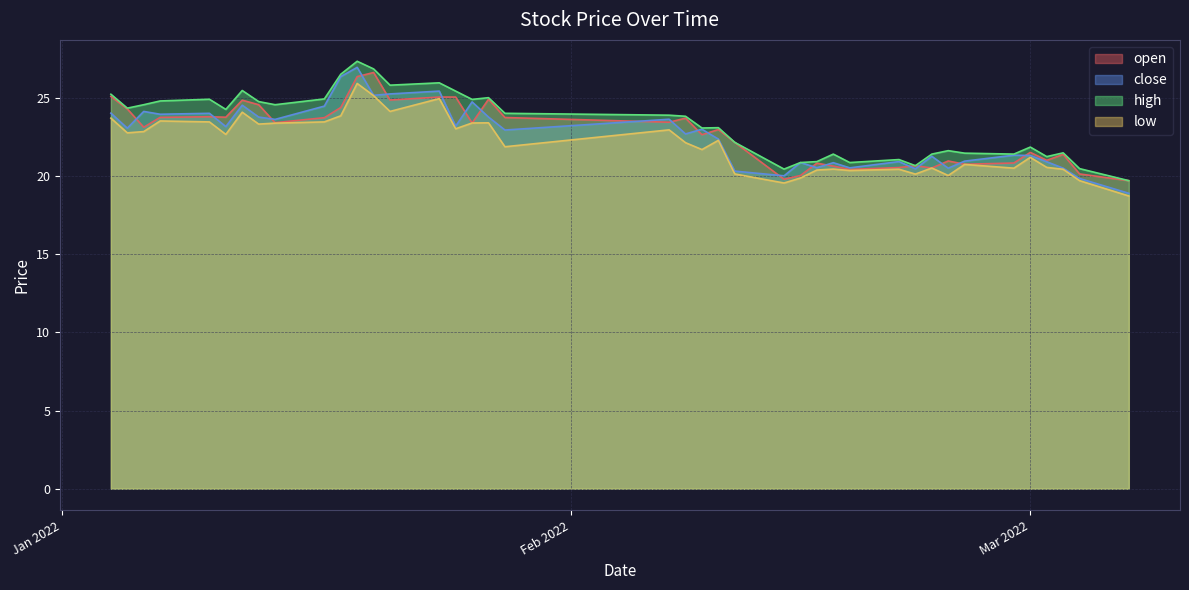

What is the greatest value displayed?

27.4